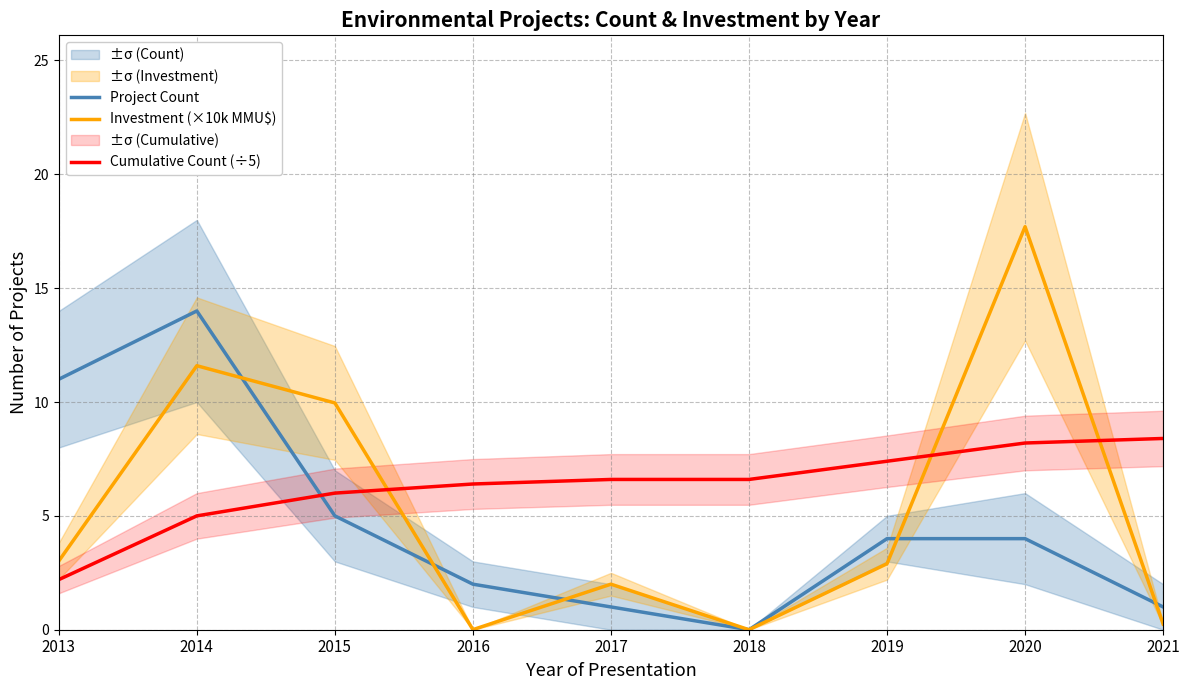

How many intersections are there between Investment (×10k MMU$) and Cumulative Count (÷5)?

3